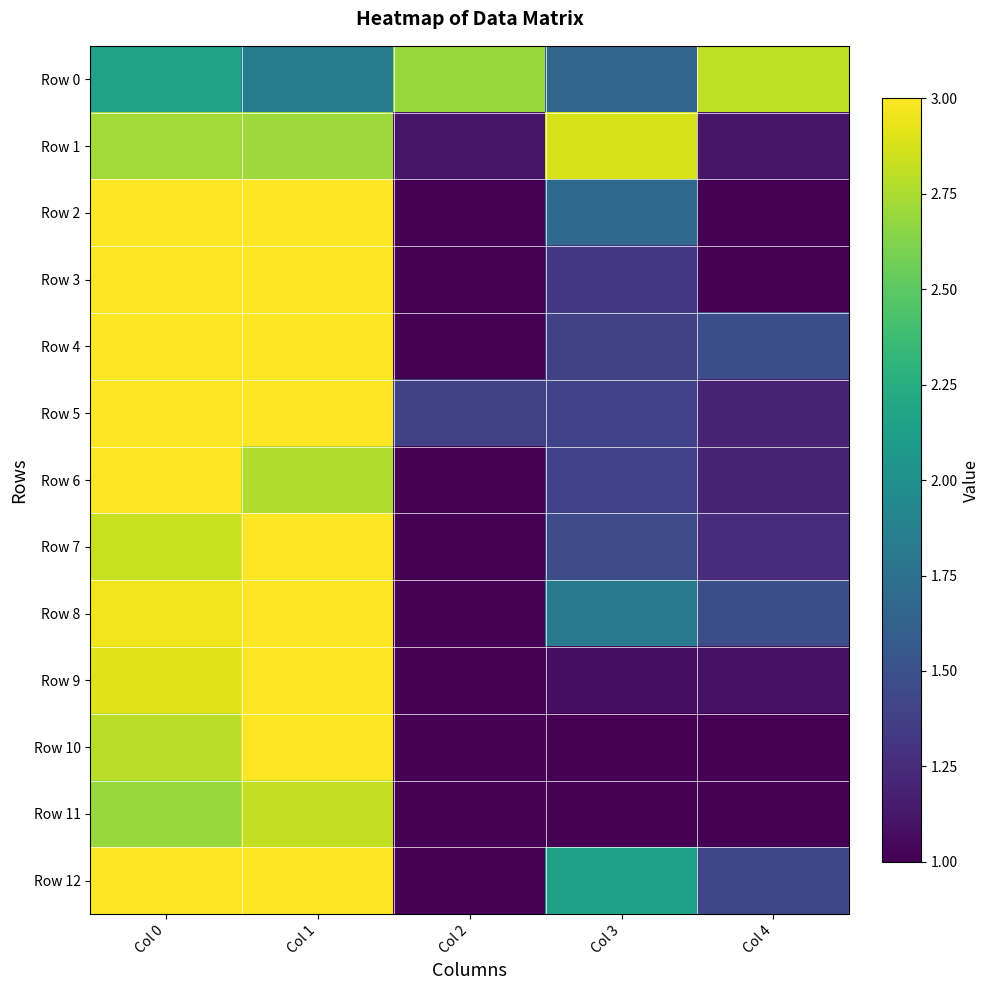

Count the number of data series in this chart.

13